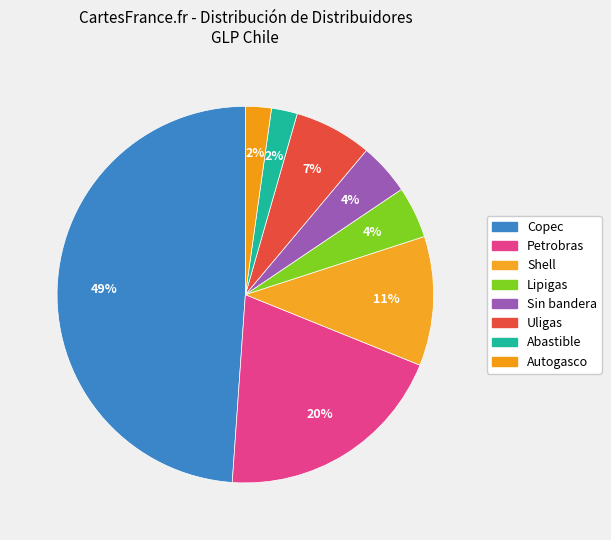

What percentage is the Lipigas slice, to the nearest percent?

4%